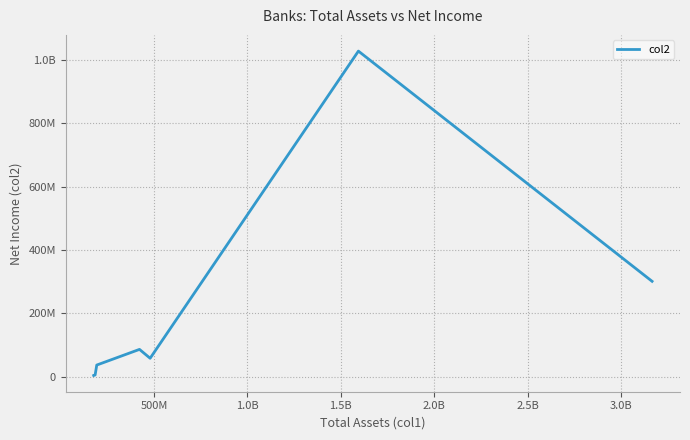

Does the chart display data point markers on the line(s)?

No